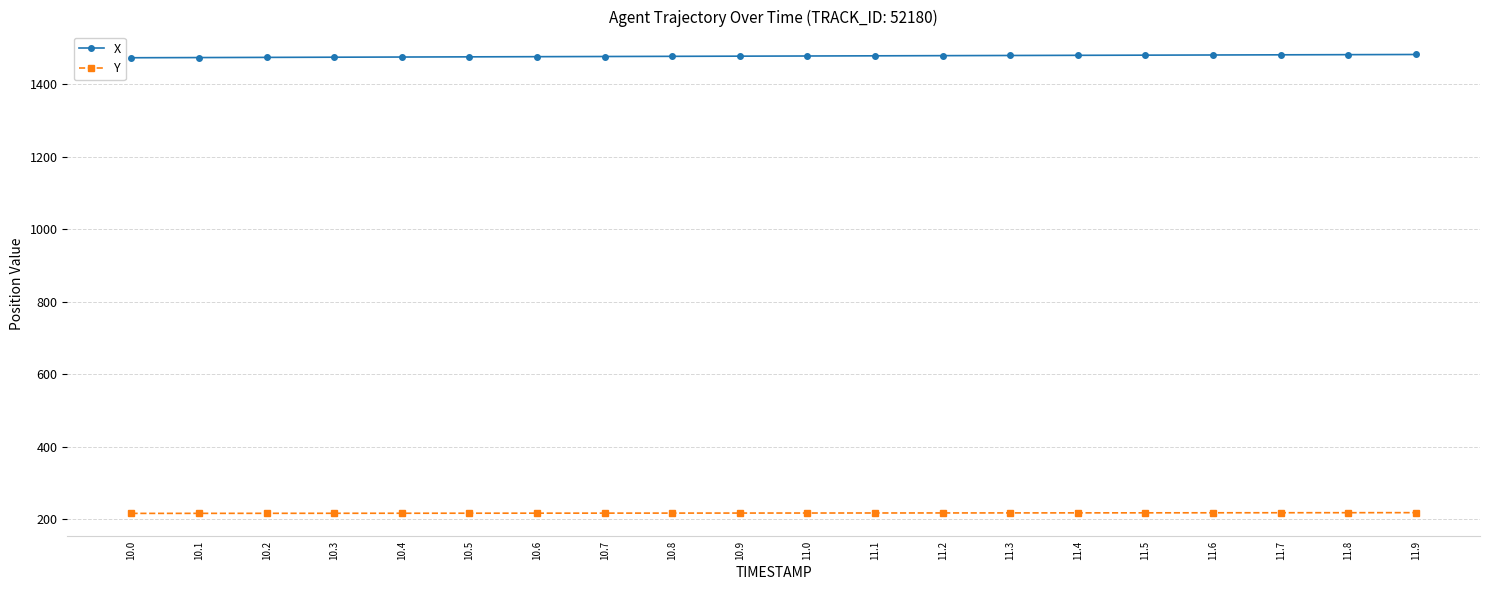

How many data points in Y are above 216?

18